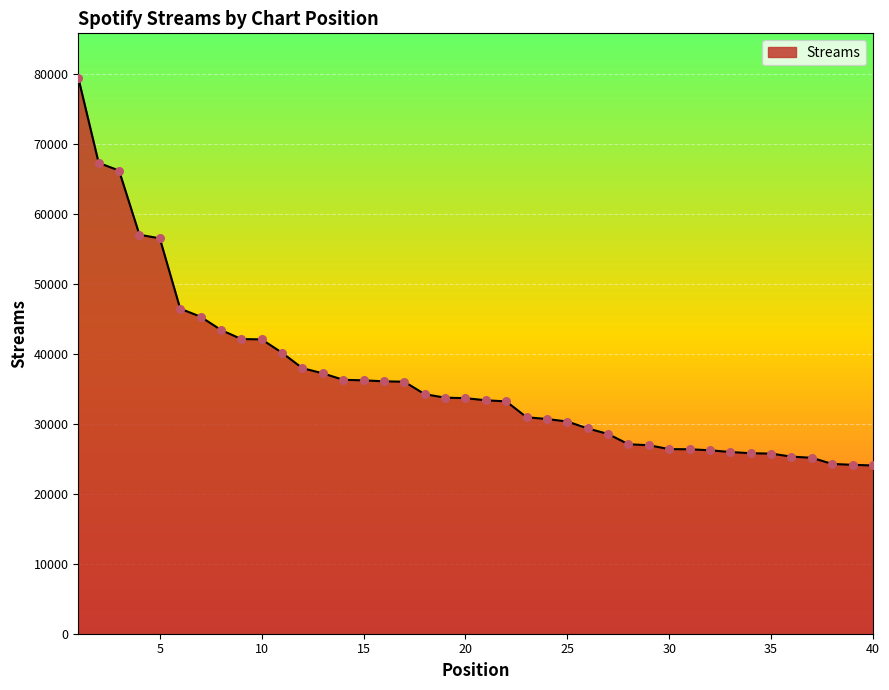

What is the maximum value shown in the chart?

79386